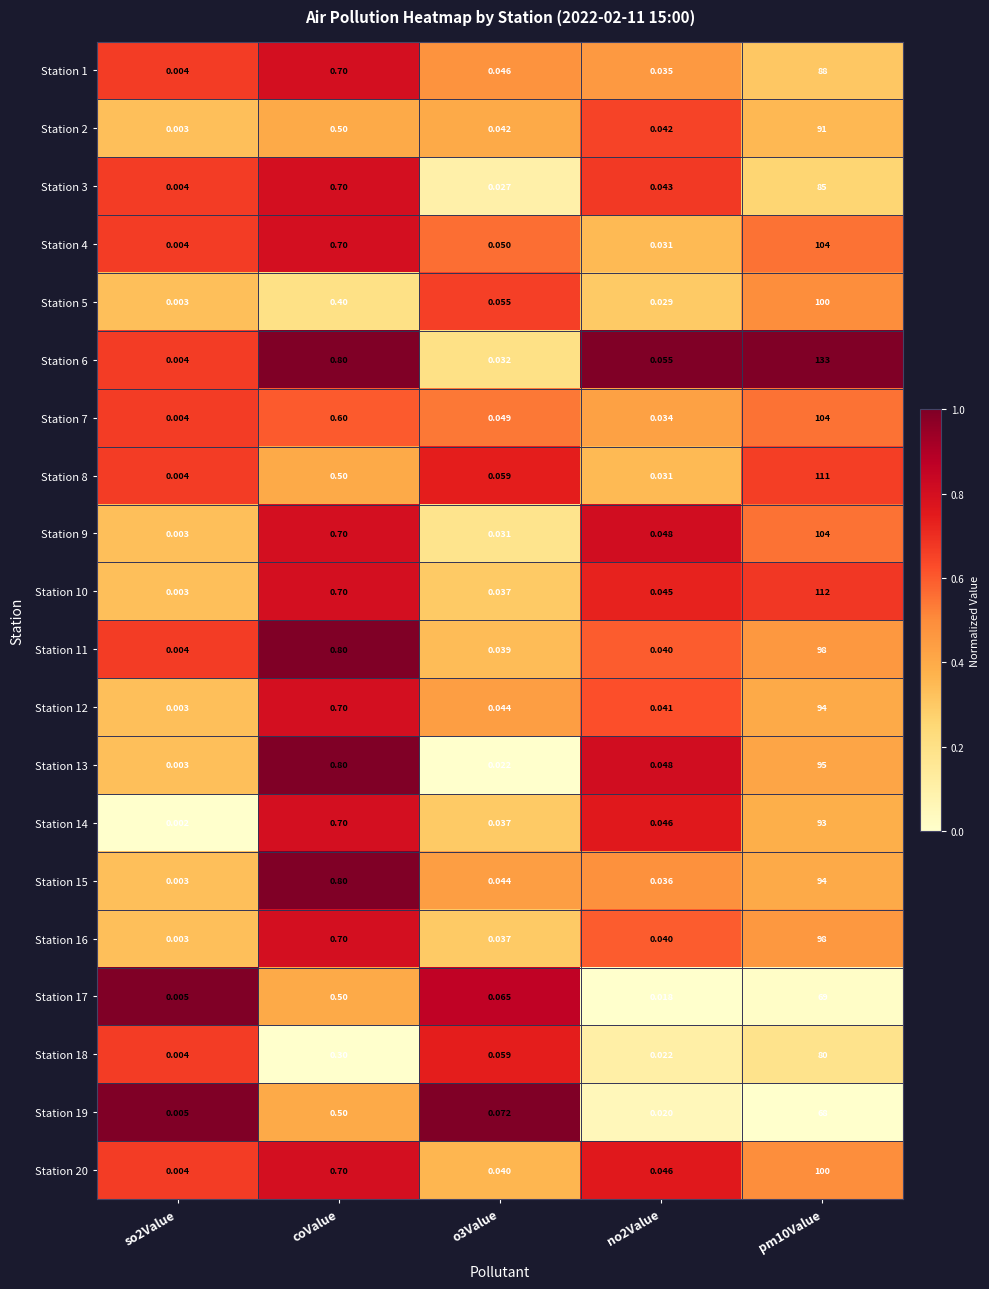

At which label is Station 12 closest to 47?

coValue